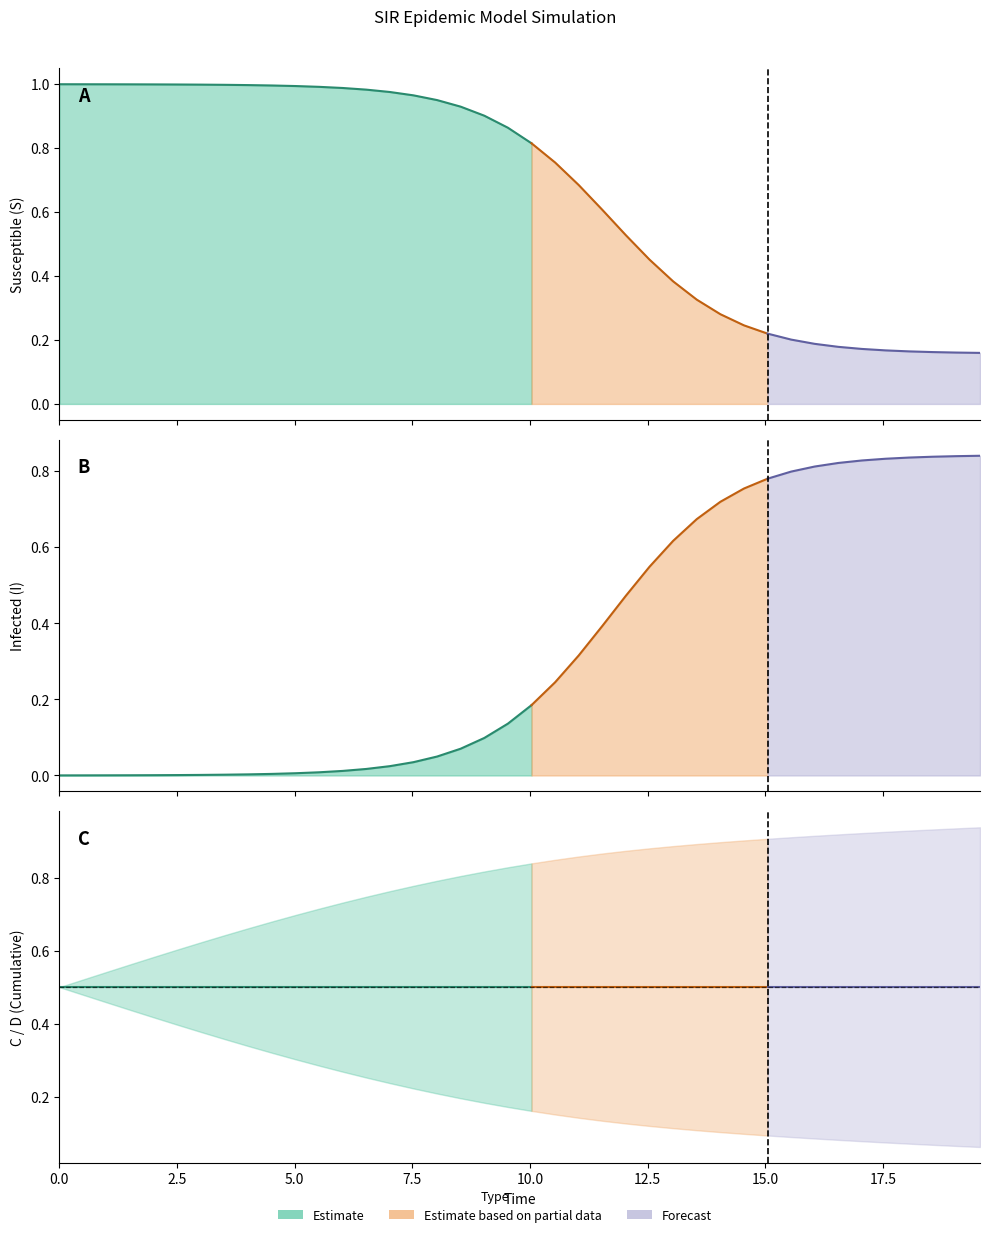

Reading left to right, extract all data points from this chart.

S: 1.0	1.0	1.0	1.0	1.0	1.0	1.0	1.0	1.0	1.0	1.0	1.0	1.0	1.0	1.0	1.0	1.0	0.9	0.9	0.9	0.8	0.8	0.7	0.6	0.5	0.5	0.4	0.3	0.3	0.2	0.2	0.2	0.2	0.2	0.2	0.2	0.2	0.2	0.2	0.2
I: 0.0	0.0	0.0	0.0	0.0	0.0	0.0	0.0	0.0	0.0	0.0	0.0	0.0	0.0	0.0	0.0	0.0	0.1	0.1	0.1	0.2	0.2	0.3	0.4	0.5	0.5	0.6	0.7	0.7	0.8	0.8	0.8	0.8	0.8	0.8	0.8	0.8	0.8	0.8	0.8
C: 0.5	0.5	0.5	0.4	0.4	0.4	0.4	0.4	0.3	0.3	0.3	0.3	0.3	0.3	0.2	0.2	0.2	0.2	0.2	0.2	0.2	0.2	0.1	0.1	0.1	0.1	0.1	0.1	0.1	0.1	0.1	0.1	0.1	0.1	0.1	0.1	0.1	0.1	0.1	0.1
D: 0.5	0.5	0.5	0.6	0.6	0.6	0.6	0.6	0.7	0.7	0.7	0.7	0.7	0.7	0.8	0.8	0.8	0.8	0.8	0.8	0.8	0.8	0.9	0.9	0.9	0.9	0.9	0.9	0.9	0.9	0.9	0.9	0.9	0.9	0.9	0.9	0.9	0.9	0.9	0.9